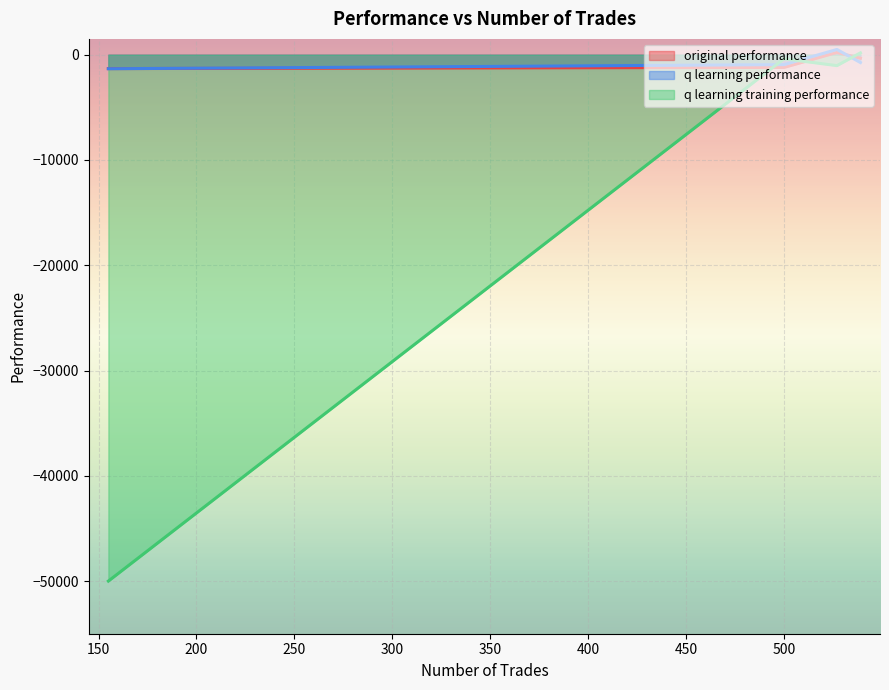

Where is q learning training performance nearest to the value -24913?

527